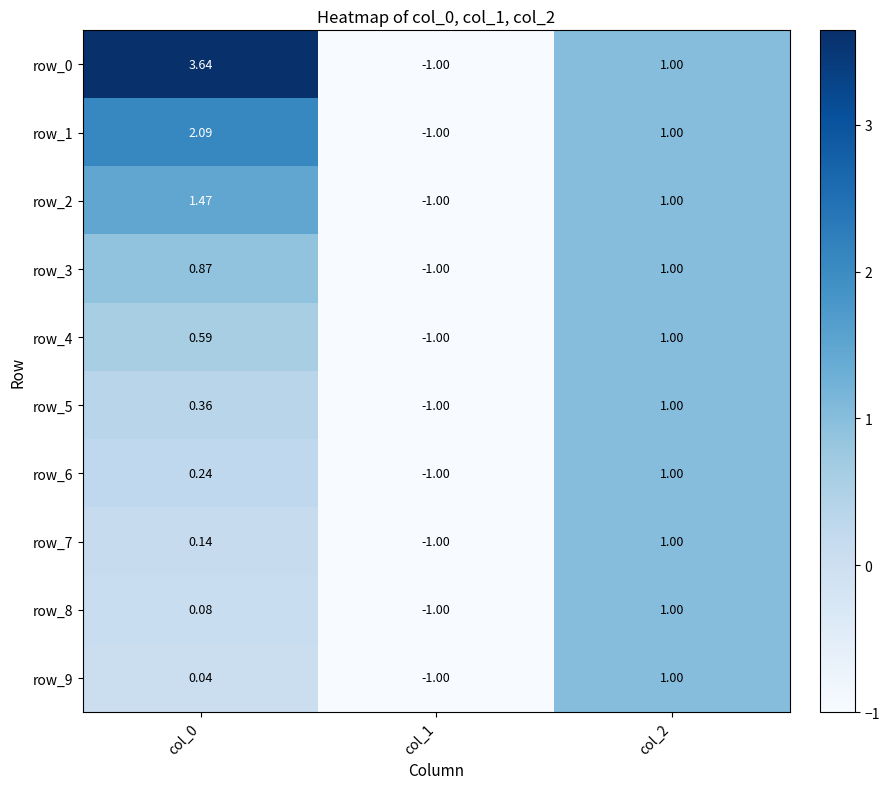

Count the number of data series in this chart.

10